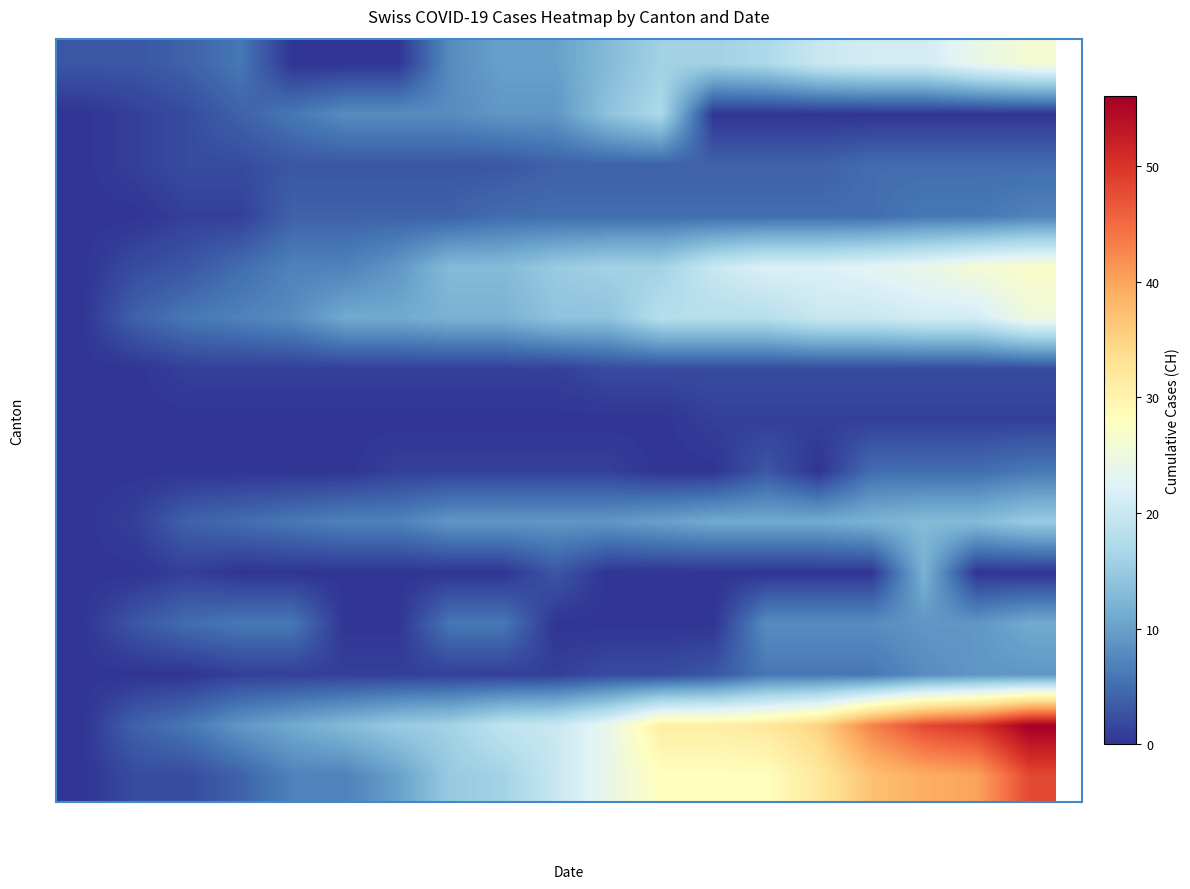

Count the number of categories in the chart.

19